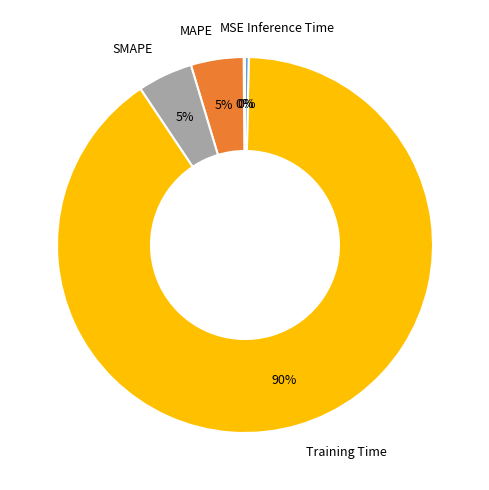

To the nearest percent, what portion does SMAPE represent?

5%